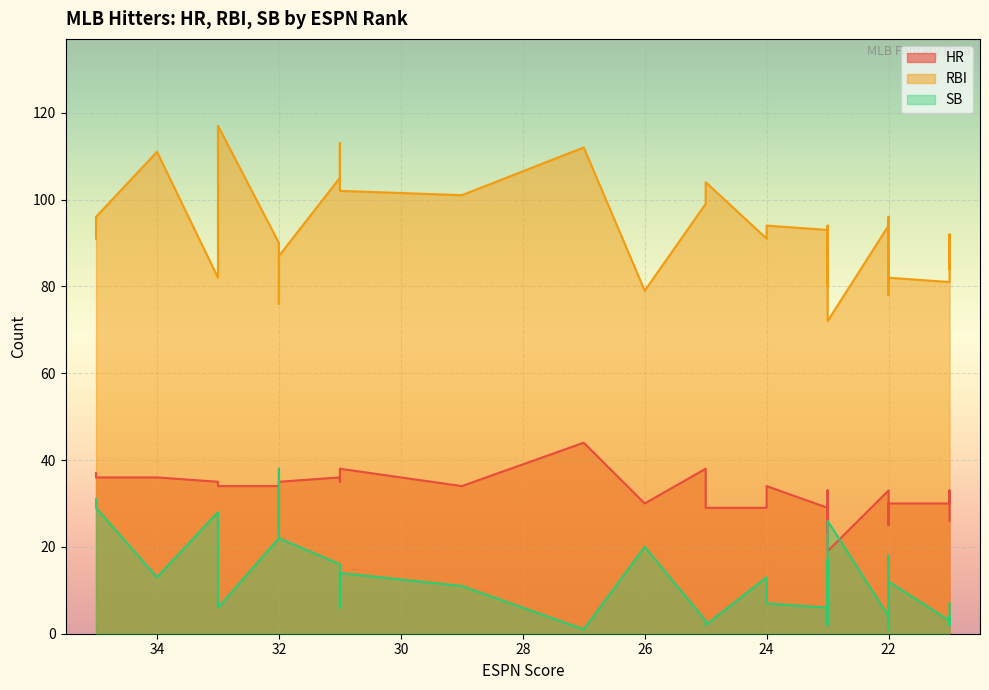

In RBI, how many points are higher than both neighbors (excluding endpoints)?

10